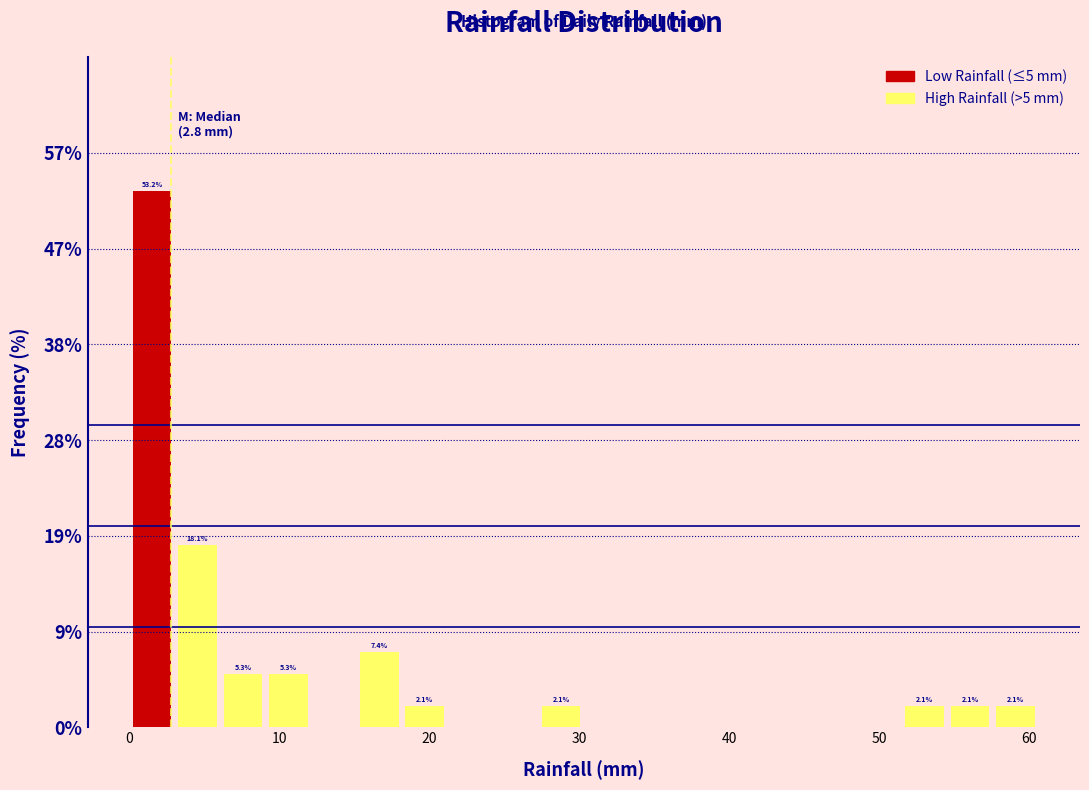

Around what value on the x-axis is the tallest bar? Give the approximate position of its centre, as read against the axis.

2